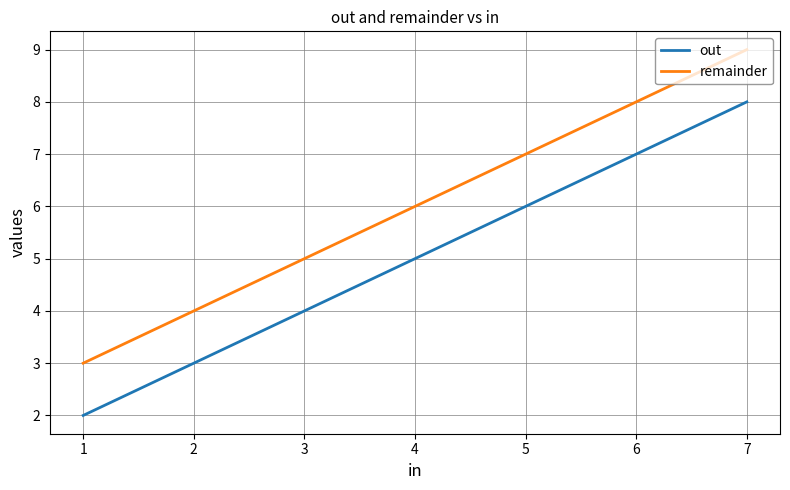

Count the number of data series in this chart.

2